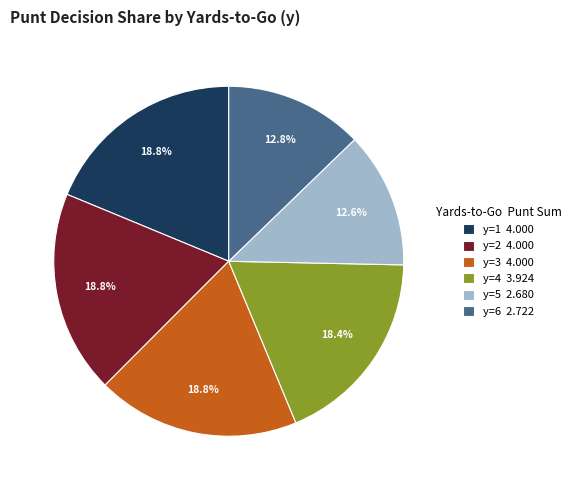

Combined, do y=6 2.722 and y=1 4.000 account for over 50%?

No